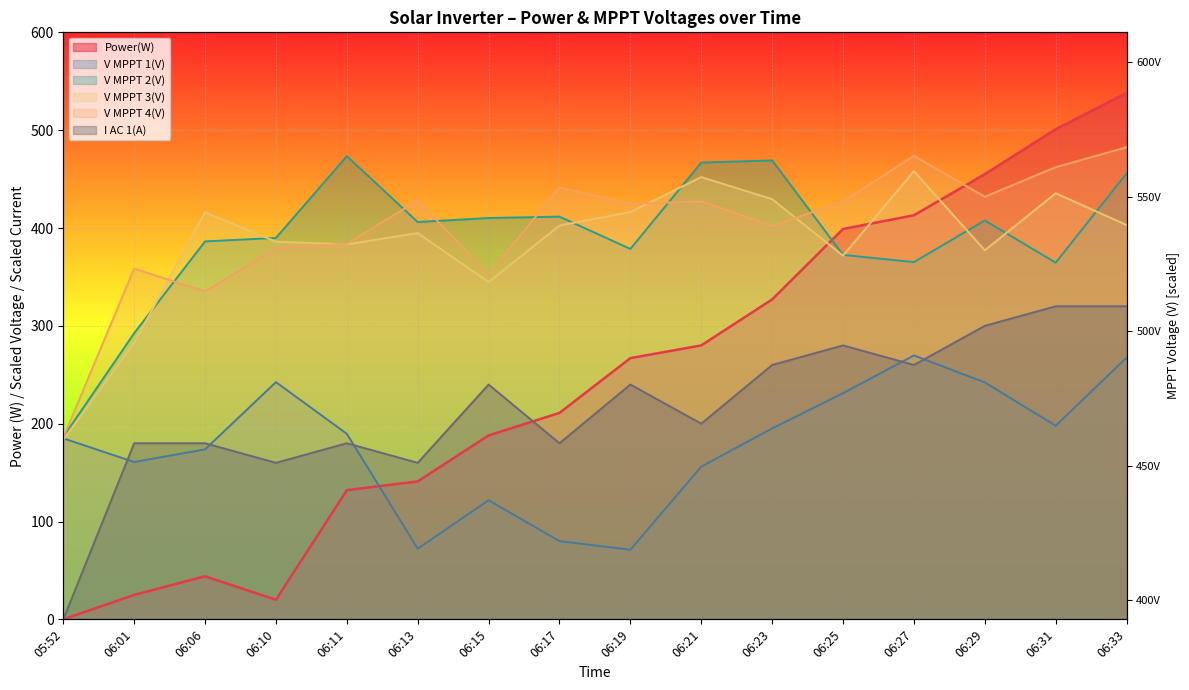

Reading right to left, transcribe all the data shown in this chart.

Power(W): 06:33=538.0	06:31=501.0	06:29=455.0	06:27=413.0	06:25=399.0	06:23=327.0	06:21=280.0	06:19=267.0	06:17=211.0	06:15=188.0	06:13=141.0	06:11=132.0	06:10=20.0	06:06=44.0	06:01=25.0	05:52=0.0
V MPPT 1(V): 06:33=267.5	06:31=197.9	06:29=242.2	06:27=269.7	06:25=231.2	06:23=195.2	06:21=156.1	06:19=71.2	06:17=80.0	06:15=121.8	06:13=72.2	06:11=189.7	06:10=242.5	06:06=173.7	06:01=160.8	05:52=185.0
V MPPT 2(V): 06:33=455.9	06:31=364.6	06:29=407.8	06:27=365.1	06:25=372.6	06:23=469.1	06:21=466.9	06:19=378.6	06:17=411.6	06:15=410.2	06:13=406.1	06:11=473.5	06:10=389.9	06:06=386.3	06:01=292.5	05:52=186.4
V MPPT 3(V): 06:33=403.1	06:31=435.5	06:29=377.2	06:27=458.1	06:25=371.7	06:23=429.5	06:21=452.0	06:19=416.3	06:17=402.5	06:15=344.8	06:13=394.8	06:11=383.3	06:10=386.0	06:06=416.0	06:01=282.6	05:52=183.6
V MPPT 4(V): 06:33=482.6	06:31=462.2	06:29=431.9	06:27=473.8	06:25=427.0	06:23=402.0	06:21=427.3	06:19=424.5	06:17=441.3	06:15=352.8	06:13=428.1	06:11=383.8	06:10=379.4	06:06=335.2	06:01=358.5	05:52=185.8
I AC 1(A): 06:33=320.0	06:31=320.0	06:29=300.0	06:27=260.0	06:25=280.0	06:23=260.0	06:21=200.0	06:19=240.0	06:17=180.0	06:15=240.0	06:13=160.0	06:11=180.0	06:10=160.0	06:06=180.0	06:01=180.0	05:52=0.0